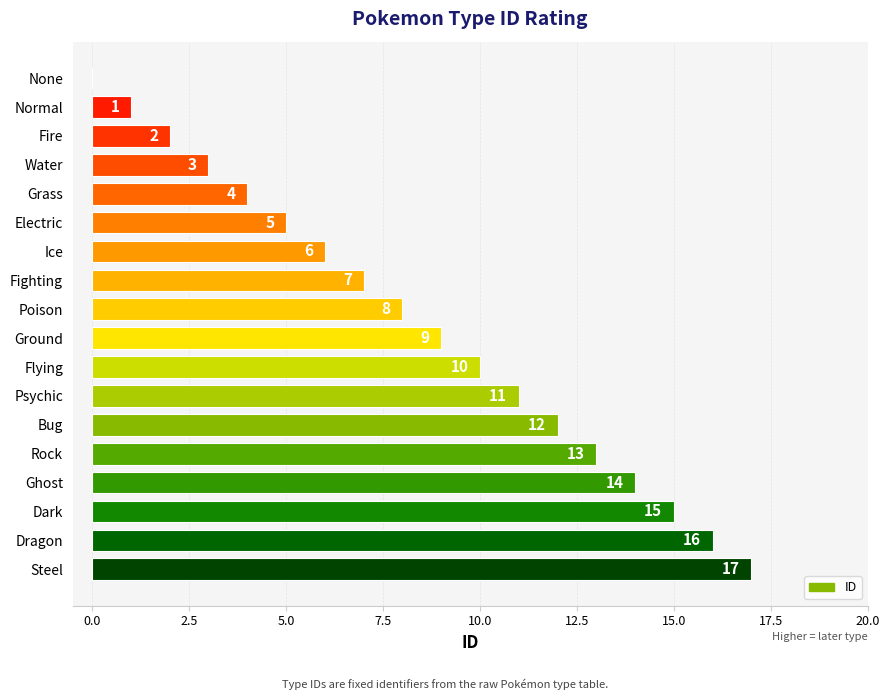

Approximately how many times larger is the value at Psychic compared to Normal?

11.0